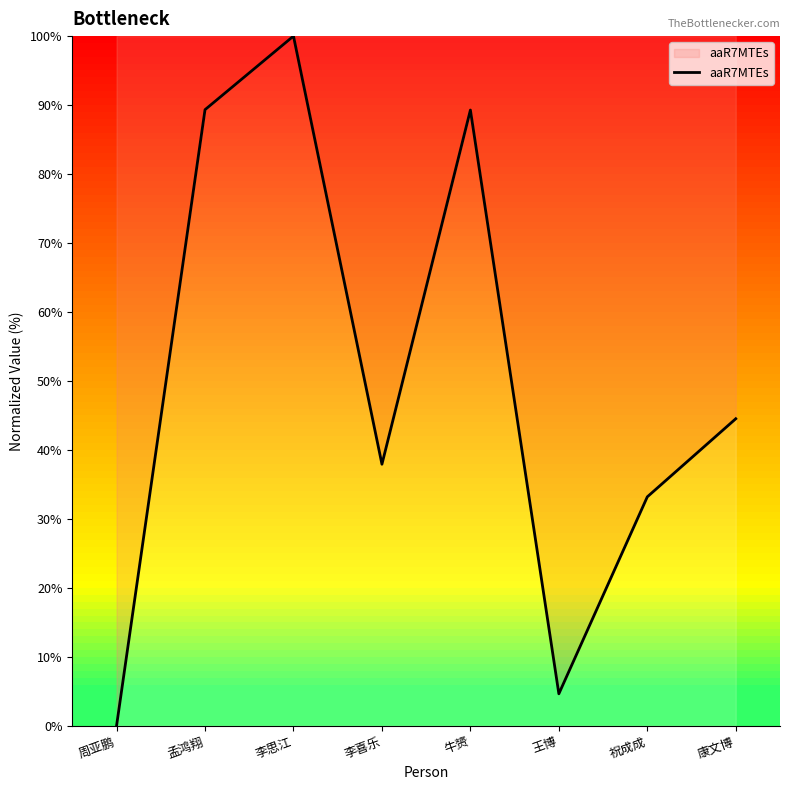

At which label is the value closest to 50?

康文博